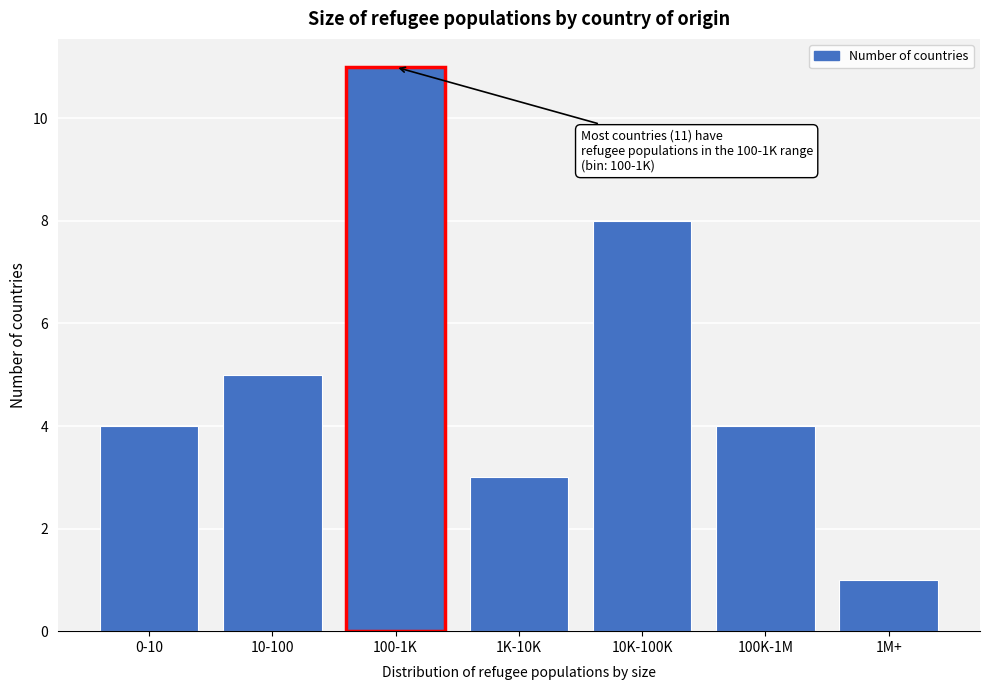

Reading left to right, extract all data points from this chart.

4	5	11	3	8	4	1